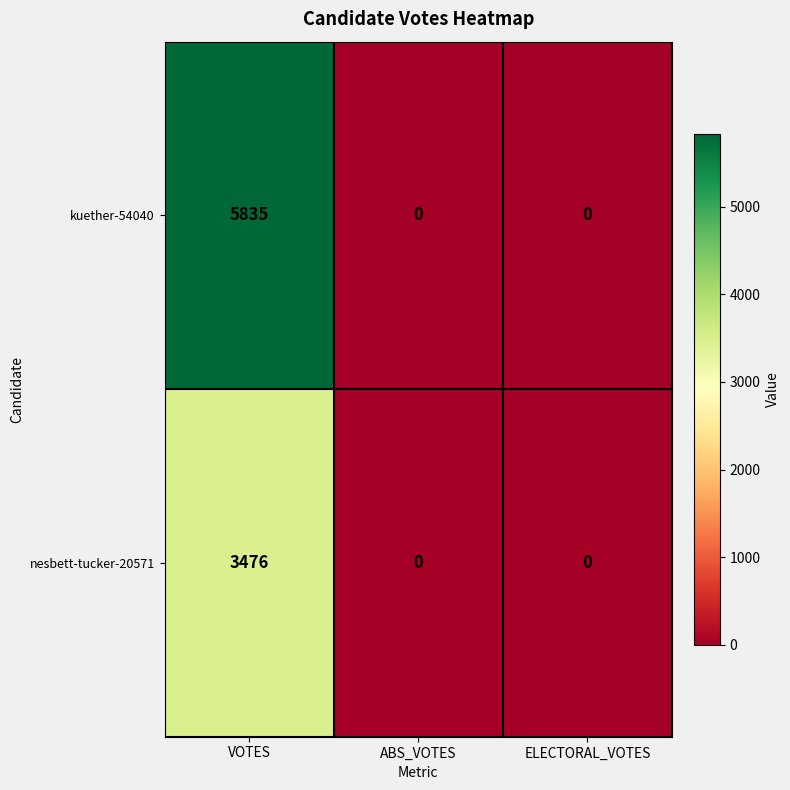

What is the sum of all kuether-54040 values?

5835